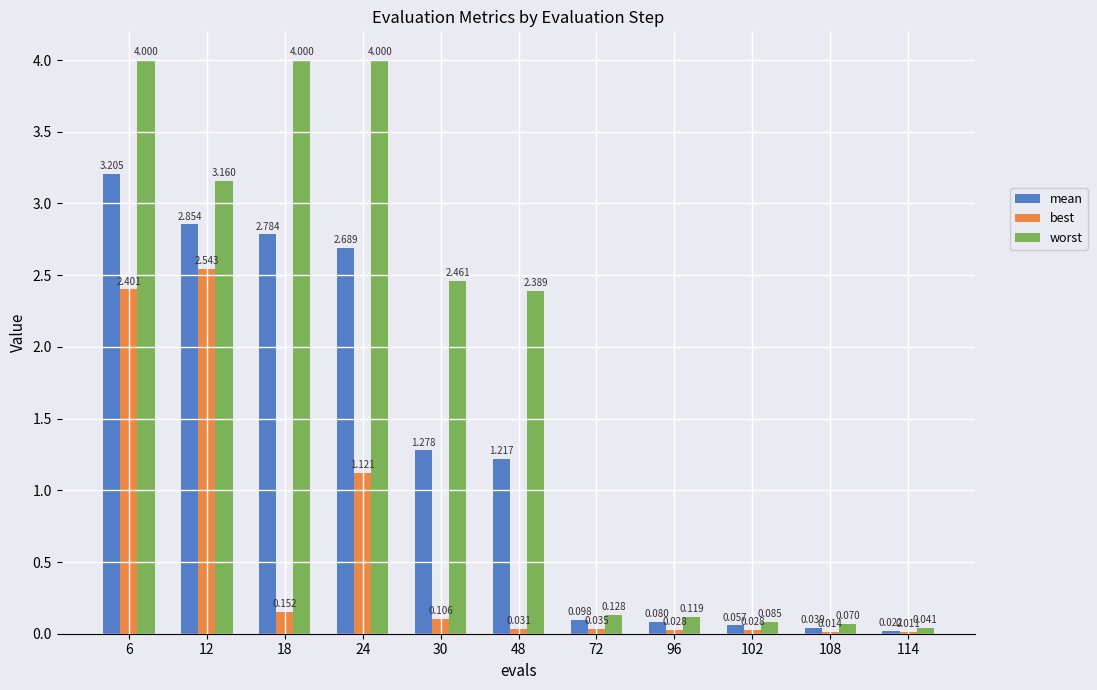

Where does the mean series first go above 1?

6